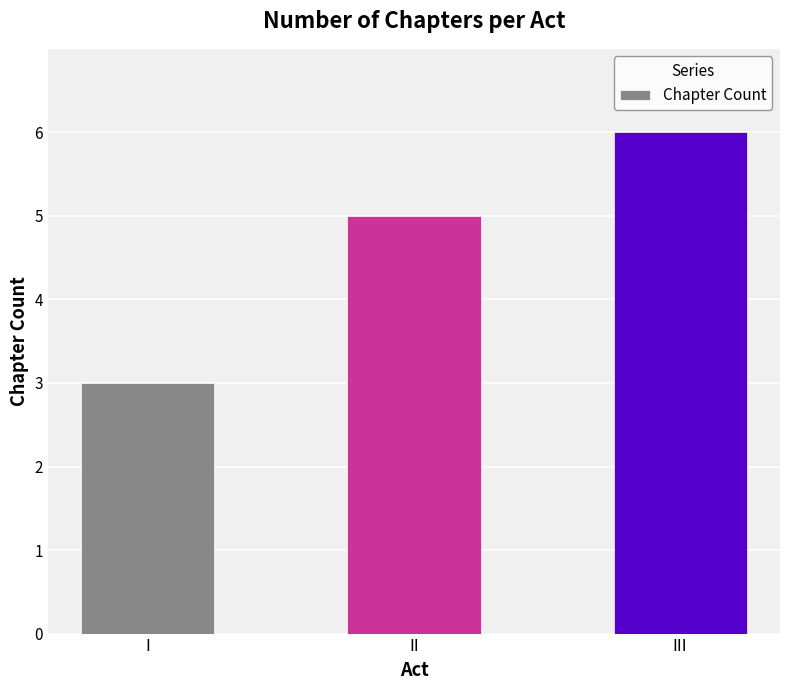

What is the greatest value displayed?

6